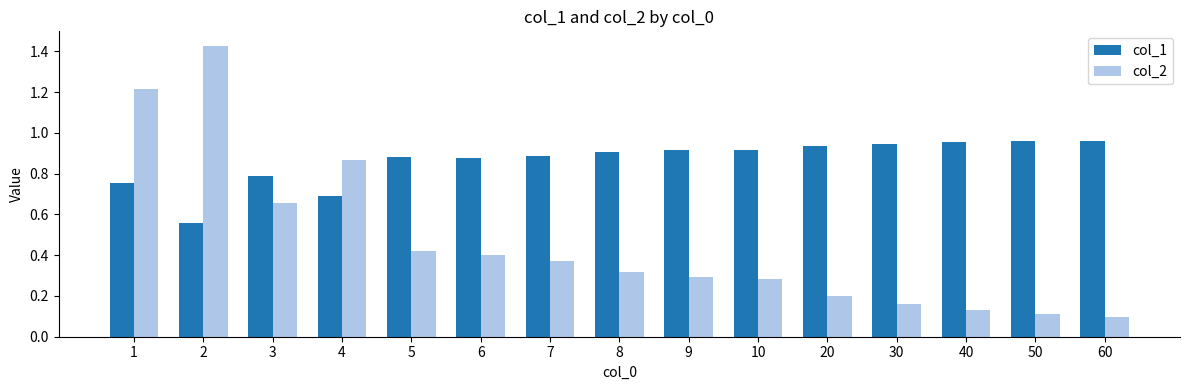

At how many categories does at least one series exceed 1?

2